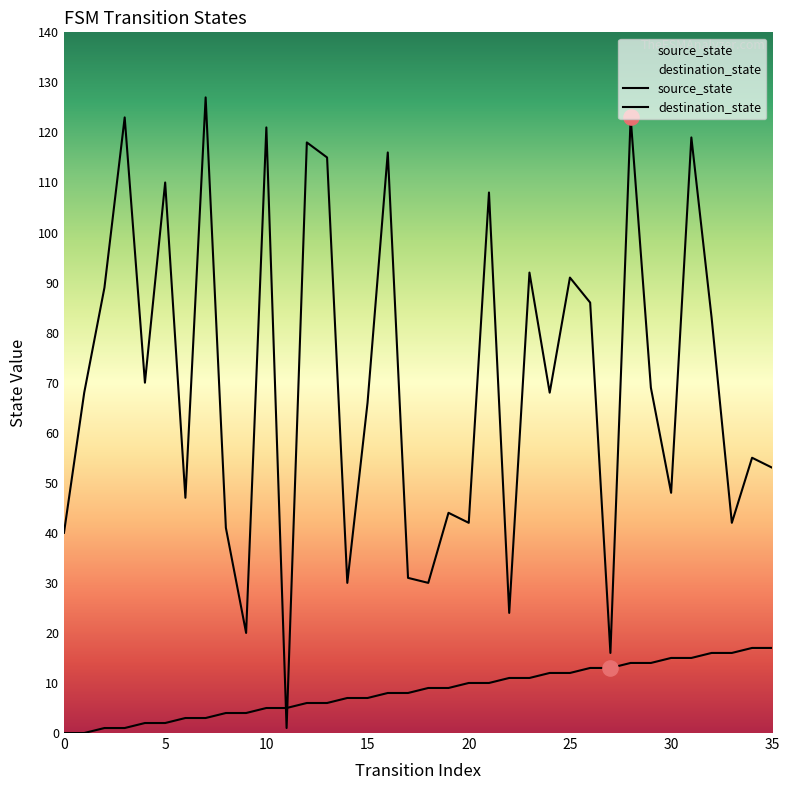

Which series contains the highest Y value?

destination_state